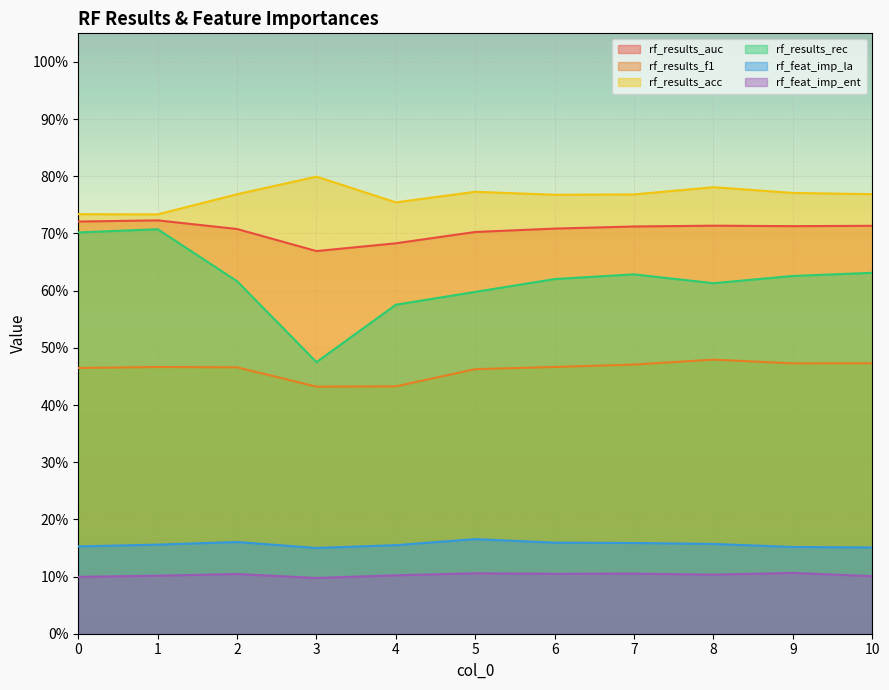

How many data points does each series have?

11